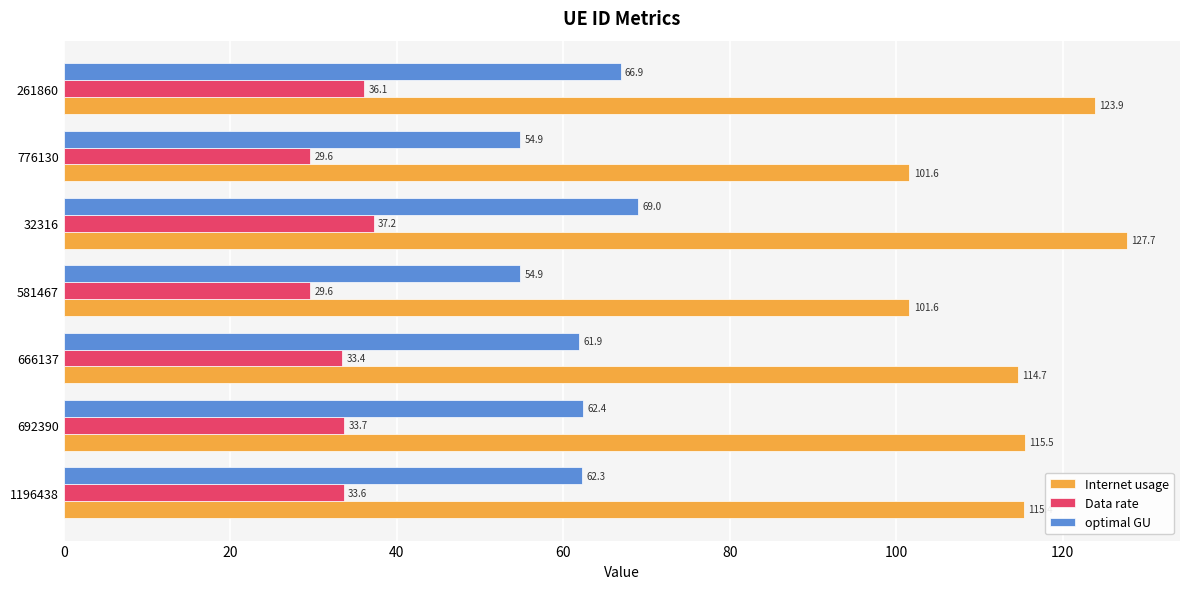

Rank the series by their maximum value, from lowest to highest.

Data rate, optimal GU, Internet usage